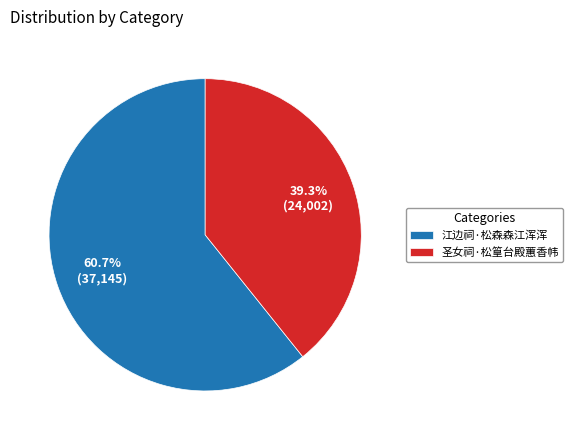

How many slices are in this pie chart?

2